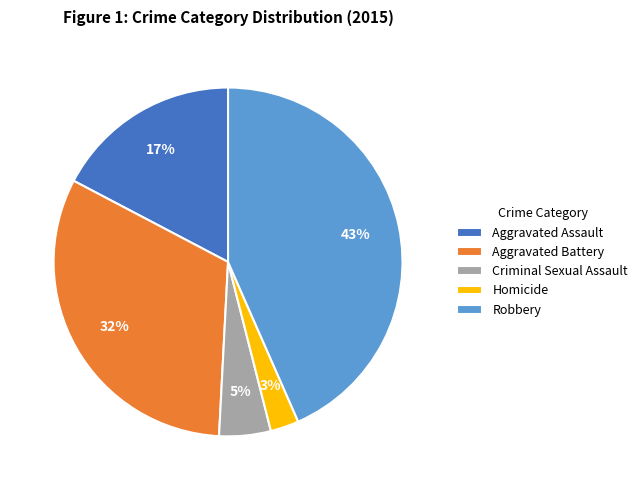

Rank the categories by value from lowest to highest.

Homicide, Criminal Sexual Assault, Aggravated Assault, Aggravated Battery, Robbery